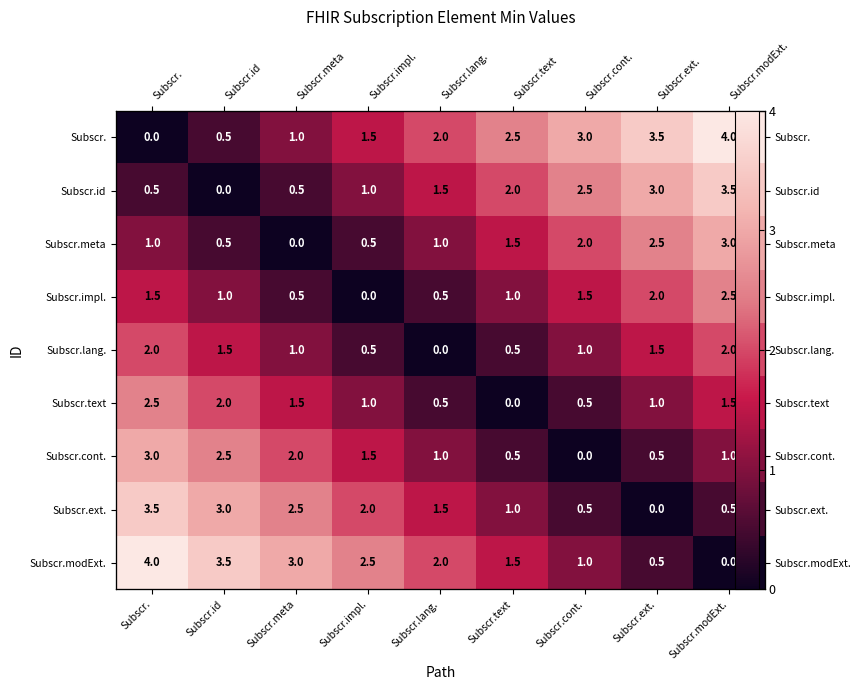

What is the average value of the Subscr.id series?

1.6